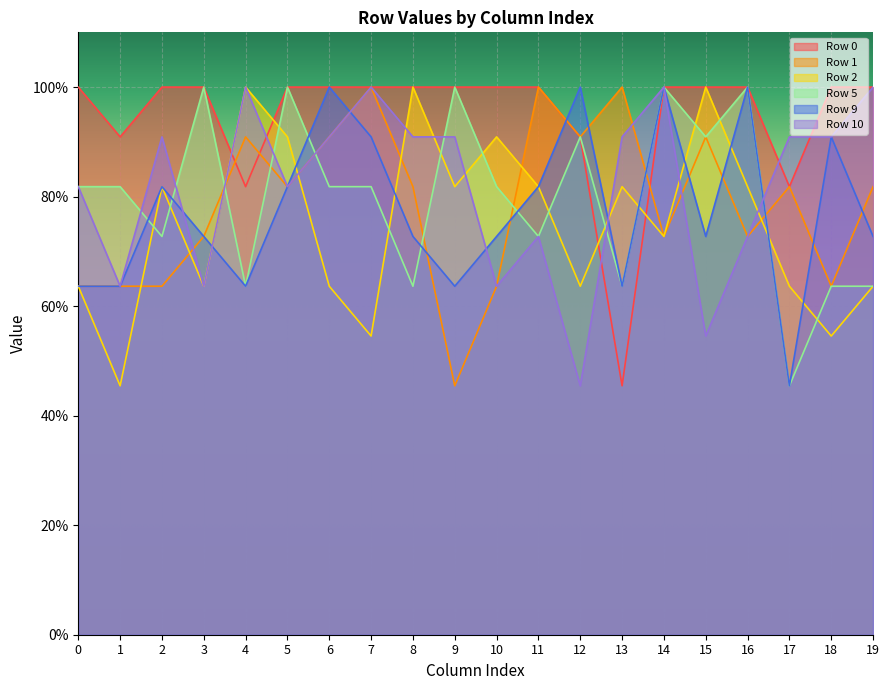

The value of Row 10 at 15 is 0.5. True or false?

True